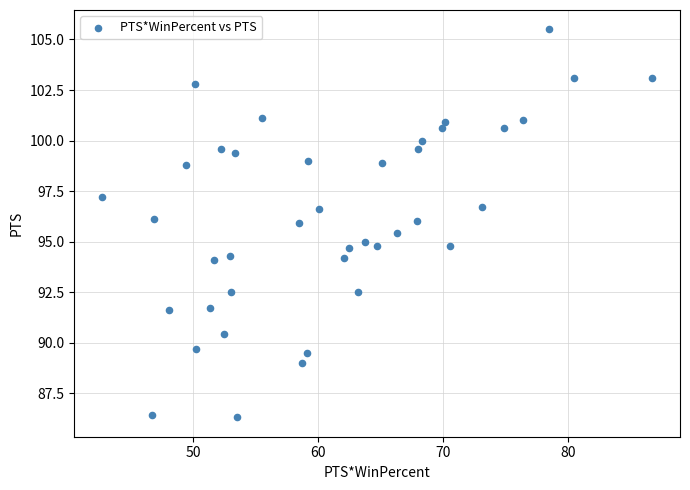

What is the range of Y values (max minus min)?

19.2